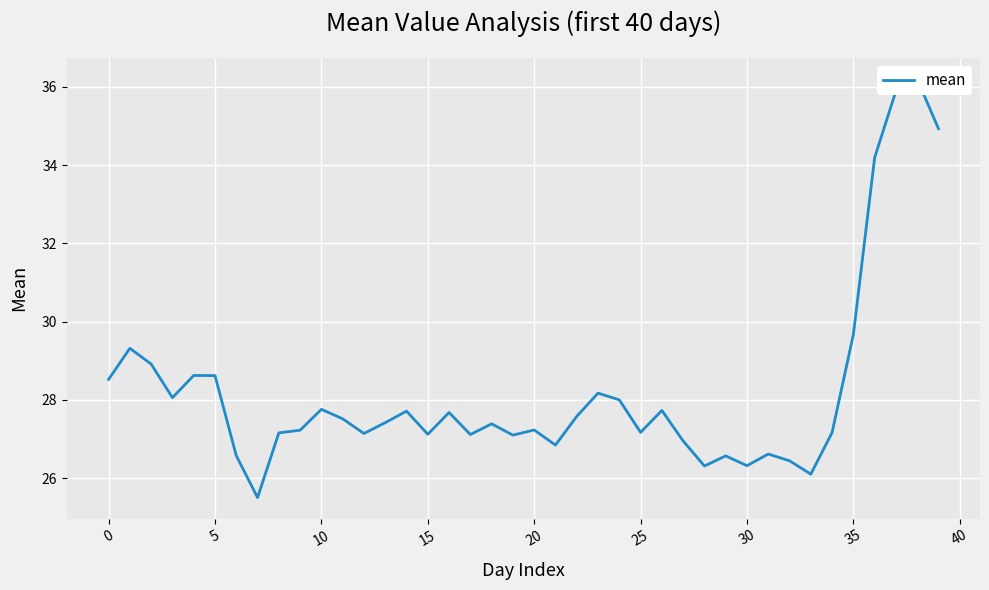

Between 12 and 18, which is larger?

18